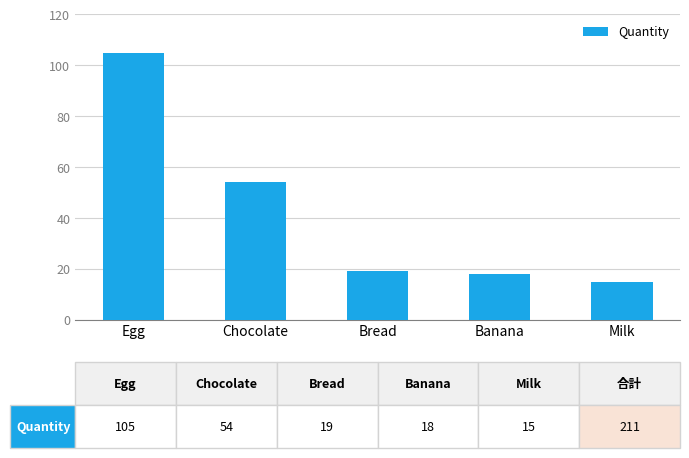

Does the chart contain any negative values?

No